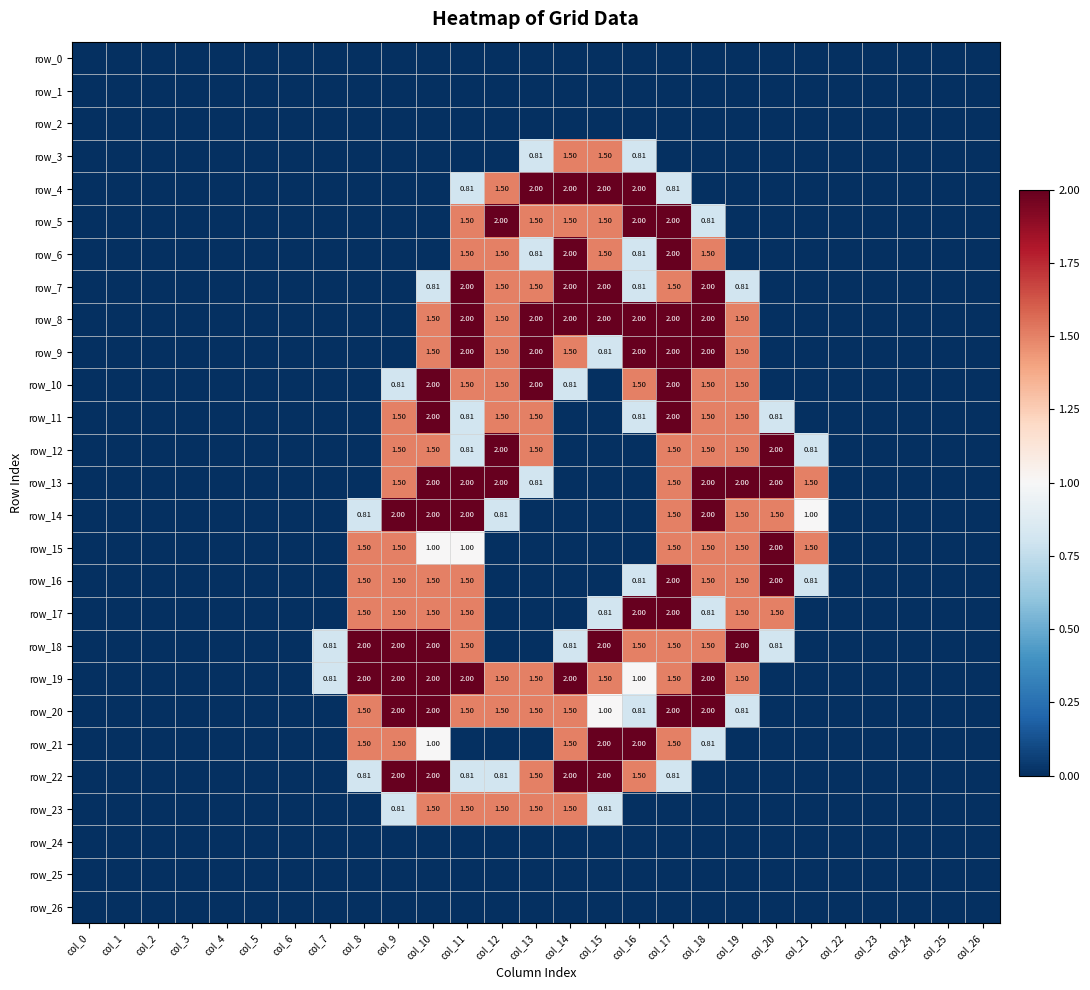

Reading left to right, what are all the values shown in this chart?

row_0: 0.0	0.0	0.0	0.0	0.0	0.0	0.0	0.0	0.0	0.0	0.0	0.0	0.0	0.0	0.0	0.0	0.0	0.0	0.0	0.0	0.0	0.0	0.0	0.0	0.0	0.0	0.0
row_1: 0.0	0.0	0.0	0.0	0.0	0.0	0.0	0.0	0.0	0.0	0.0	0.0	0.0	0.0	0.0	0.0	0.0	0.0	0.0	0.0	0.0	0.0	0.0	0.0	0.0	0.0	0.0
row_2: 0.0	0.0	0.0	0.0	0.0	0.0	0.0	0.0	0.0	0.0	0.0	0.0	0.0	0.0	0.0	0.0	0.0	0.0	0.0	0.0	0.0	0.0	0.0	0.0	0.0	0.0	0.0
row_3: 0.0	0.0	0.0	0.0	0.0	0.0	0.0	0.0	0.0	0.0	0.0	0.0	0.0	0.8	1.5	1.5	0.8	0.0	0.0	0.0	0.0	0.0	0.0	0.0	0.0	0.0	0.0
row_4: 0.0	0.0	0.0	0.0	0.0	0.0	0.0	0.0	0.0	0.0	0.0	0.8	1.5	2.0	2.0	2.0	2.0	0.8	0.0	0.0	0.0	0.0	0.0	0.0	0.0	0.0	0.0
row_5: 0.0	0.0	0.0	0.0	0.0	0.0	0.0	0.0	0.0	0.0	0.0	1.5	2.0	1.5	1.5	1.5	2.0	2.0	0.8	0.0	0.0	0.0	0.0	0.0	0.0	0.0	0.0
row_6: 0.0	0.0	0.0	0.0	0.0	0.0	0.0	0.0	0.0	0.0	0.0	1.5	1.5	0.8	2.0	1.5	0.8	2.0	1.5	0.0	0.0	0.0	0.0	0.0	0.0	0.0	0.0
row_7: 0.0	0.0	0.0	0.0	0.0	0.0	0.0	0.0	0.0	0.0	0.8	2.0	1.5	1.5	2.0	2.0	0.8	1.5	2.0	0.8	0.0	0.0	0.0	0.0	0.0	0.0	0.0
row_8: 0.0	0.0	0.0	0.0	0.0	0.0	0.0	0.0	0.0	0.0	1.5	2.0	1.5	2.0	2.0	2.0	2.0	2.0	2.0	1.5	0.0	0.0	0.0	0.0	0.0	0.0	0.0
row_9: 0.0	0.0	0.0	0.0	0.0	0.0	0.0	0.0	0.0	0.0	1.5	2.0	1.5	2.0	1.5	0.8	2.0	2.0	2.0	1.5	0.0	0.0	0.0	0.0	0.0	0.0	0.0
row_10: 0.0	0.0	0.0	0.0	0.0	0.0	0.0	0.0	0.0	0.8	2.0	1.5	1.5	2.0	0.8	0.0	1.5	2.0	1.5	1.5	0.0	0.0	0.0	0.0	0.0	0.0	0.0
row_11: 0.0	0.0	0.0	0.0	0.0	0.0	0.0	0.0	0.0	1.5	2.0	0.8	1.5	1.5	0.0	0.0	0.8	2.0	1.5	1.5	0.8	0.0	0.0	0.0	0.0	0.0	0.0
row_12: 0.0	0.0	0.0	0.0	0.0	0.0	0.0	0.0	0.0	1.5	1.5	0.8	2.0	1.5	0.0	0.0	0.0	1.5	1.5	1.5	2.0	0.8	0.0	0.0	0.0	0.0	0.0
row_13: 0.0	0.0	0.0	0.0	0.0	0.0	0.0	0.0	0.0	1.5	2.0	2.0	2.0	0.8	0.0	0.0	0.0	1.5	2.0	2.0	2.0	1.5	0.0	0.0	0.0	0.0	0.0
row_14: 0.0	0.0	0.0	0.0	0.0	0.0	0.0	0.0	0.8	2.0	2.0	2.0	0.8	0.0	0.0	0.0	0.0	1.5	2.0	1.5	1.5	1.0	0.0	0.0	0.0	0.0	0.0
row_15: 0.0	0.0	0.0	0.0	0.0	0.0	0.0	0.0	1.5	1.5	1.0	1.0	0.0	0.0	0.0	0.0	0.0	1.5	1.5	1.5	2.0	1.5	0.0	0.0	0.0	0.0	0.0
row_16: 0.0	0.0	0.0	0.0	0.0	0.0	0.0	0.0	1.5	1.5	1.5	1.5	0.0	0.0	0.0	0.0	0.8	2.0	1.5	1.5	2.0	0.8	0.0	0.0	0.0	0.0	0.0
row_17: 0.0	0.0	0.0	0.0	0.0	0.0	0.0	0.0	1.5	1.5	1.5	1.5	0.0	0.0	0.0	0.8	2.0	2.0	0.8	1.5	1.5	0.0	0.0	0.0	0.0	0.0	0.0
row_18: 0.0	0.0	0.0	0.0	0.0	0.0	0.0	0.8	2.0	2.0	2.0	1.5	0.0	0.0	0.8	2.0	1.5	1.5	1.5	2.0	0.8	0.0	0.0	0.0	0.0	0.0	0.0
row_19: 0.0	0.0	0.0	0.0	0.0	0.0	0.0	0.8	2.0	2.0	2.0	2.0	1.5	1.5	2.0	1.5	1.0	1.5	2.0	1.5	0.0	0.0	0.0	0.0	0.0	0.0	0.0
row_20: 0.0	0.0	0.0	0.0	0.0	0.0	0.0	0.0	1.5	2.0	2.0	1.5	1.5	1.5	1.5	1.0	0.8	2.0	2.0	0.8	0.0	0.0	0.0	0.0	0.0	0.0	0.0
row_21: 0.0	0.0	0.0	0.0	0.0	0.0	0.0	0.0	1.5	1.5	1.0	0.0	0.0	0.0	1.5	2.0	2.0	1.5	0.8	0.0	0.0	0.0	0.0	0.0	0.0	0.0	0.0
row_22: 0.0	0.0	0.0	0.0	0.0	0.0	0.0	0.0	0.8	2.0	2.0	0.8	0.8	1.5	2.0	2.0	1.5	0.8	0.0	0.0	0.0	0.0	0.0	0.0	0.0	0.0	0.0
row_23: 0.0	0.0	0.0	0.0	0.0	0.0	0.0	0.0	0.0	0.8	1.5	1.5	1.5	1.5	1.5	0.8	0.0	0.0	0.0	0.0	0.0	0.0	0.0	0.0	0.0	0.0	0.0
row_24: 0.0	0.0	0.0	0.0	0.0	0.0	0.0	0.0	0.0	0.0	0.0	0.0	0.0	0.0	0.0	0.0	0.0	0.0	0.0	0.0	0.0	0.0	0.0	0.0	0.0	0.0	0.0
row_25: 0.0	0.0	0.0	0.0	0.0	0.0	0.0	0.0	0.0	0.0	0.0	0.0	0.0	0.0	0.0	0.0	0.0	0.0	0.0	0.0	0.0	0.0	0.0	0.0	0.0	0.0	0.0
row_26: 0.0	0.0	0.0	0.0	0.0	0.0	0.0	0.0	0.0	0.0	0.0	0.0	0.0	0.0	0.0	0.0	0.0	0.0	0.0	0.0	0.0	0.0	0.0	0.0	0.0	0.0	0.0